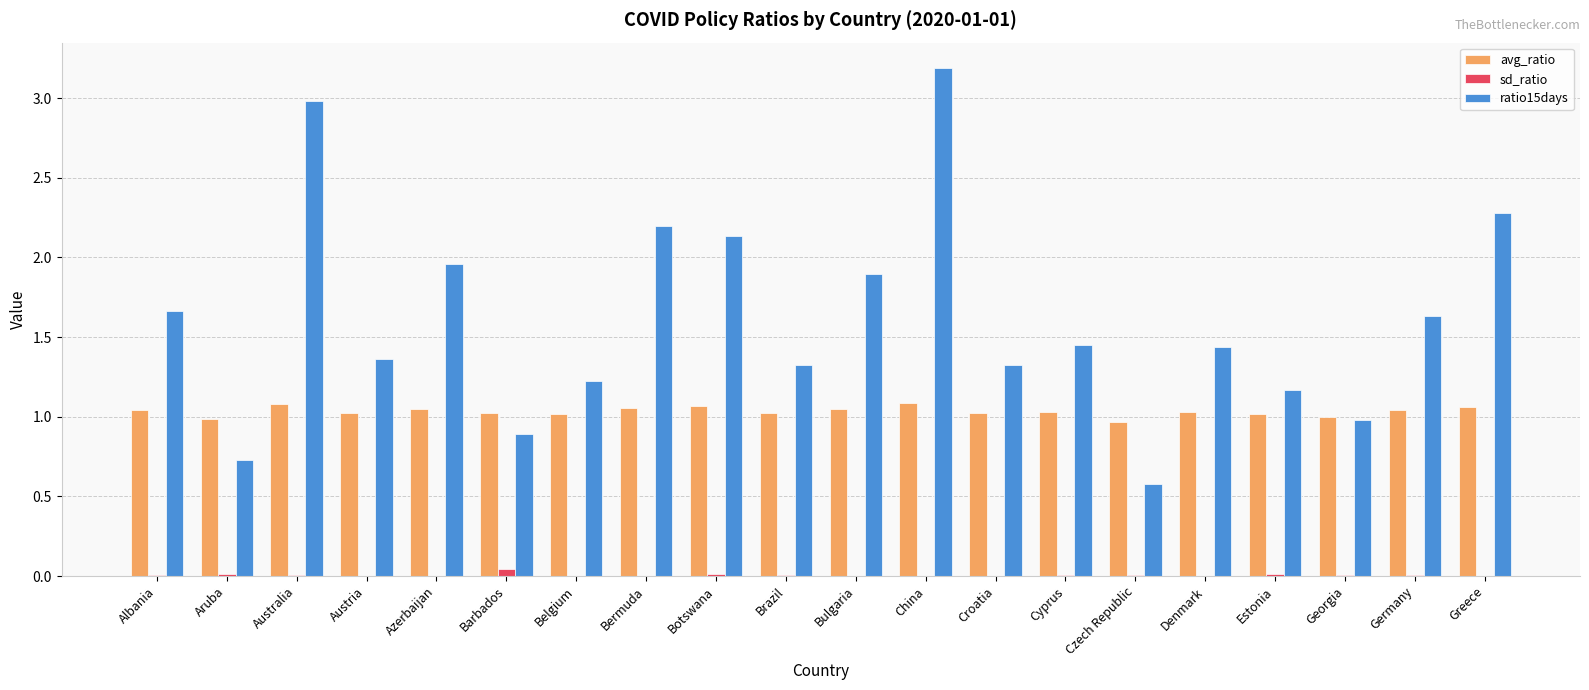

The ratio15days series shows 0.5 at Germany. True or false?

False